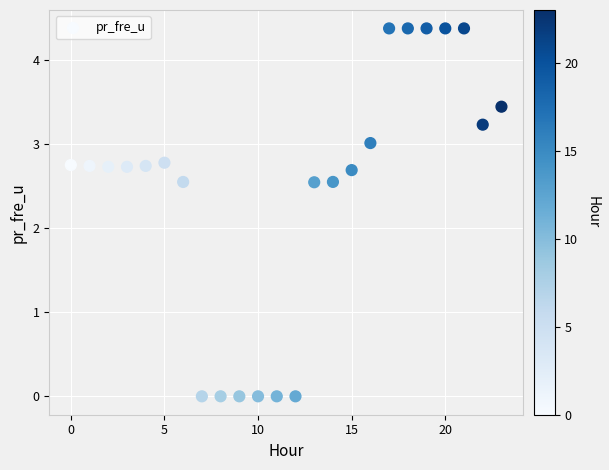

What is the range of Y values (max minus min)?

4.4